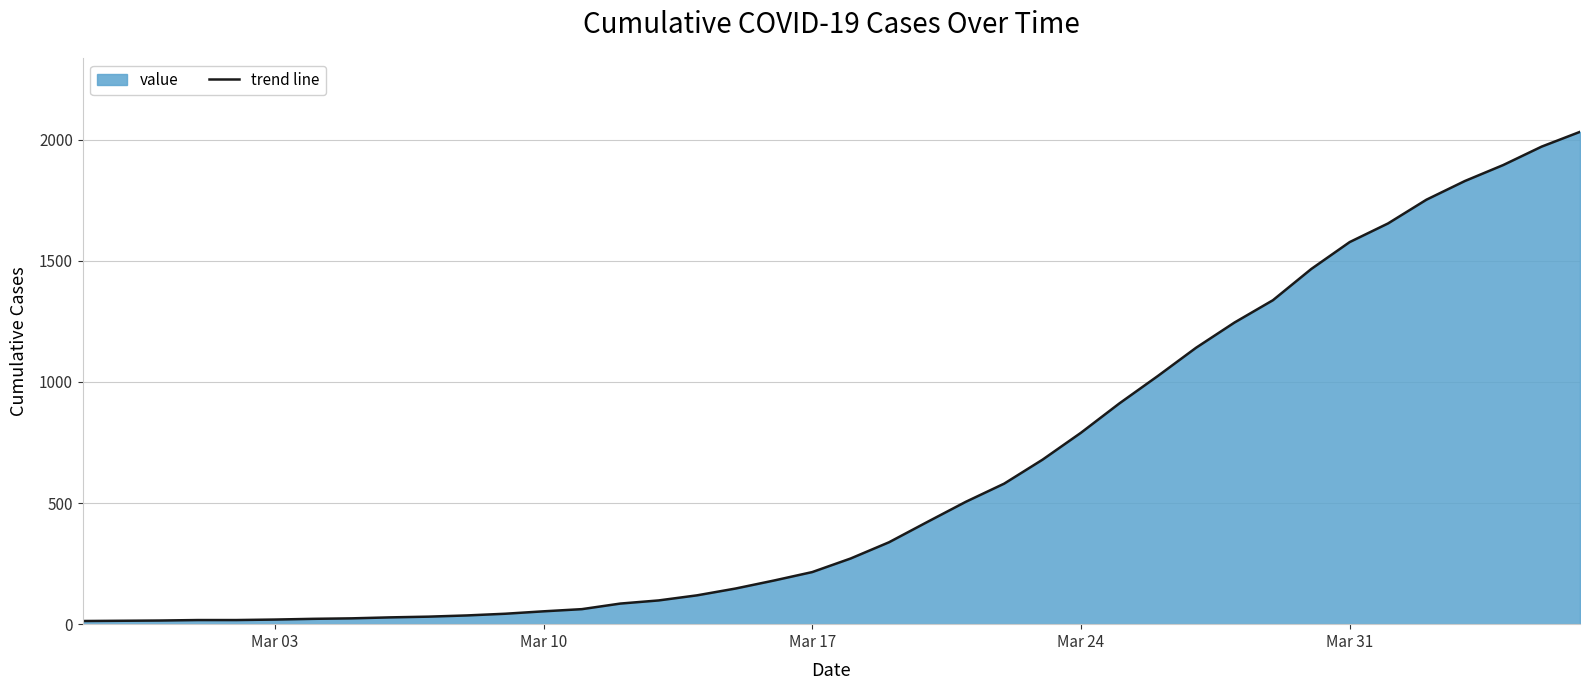

How many lines are shown in the chart?

1